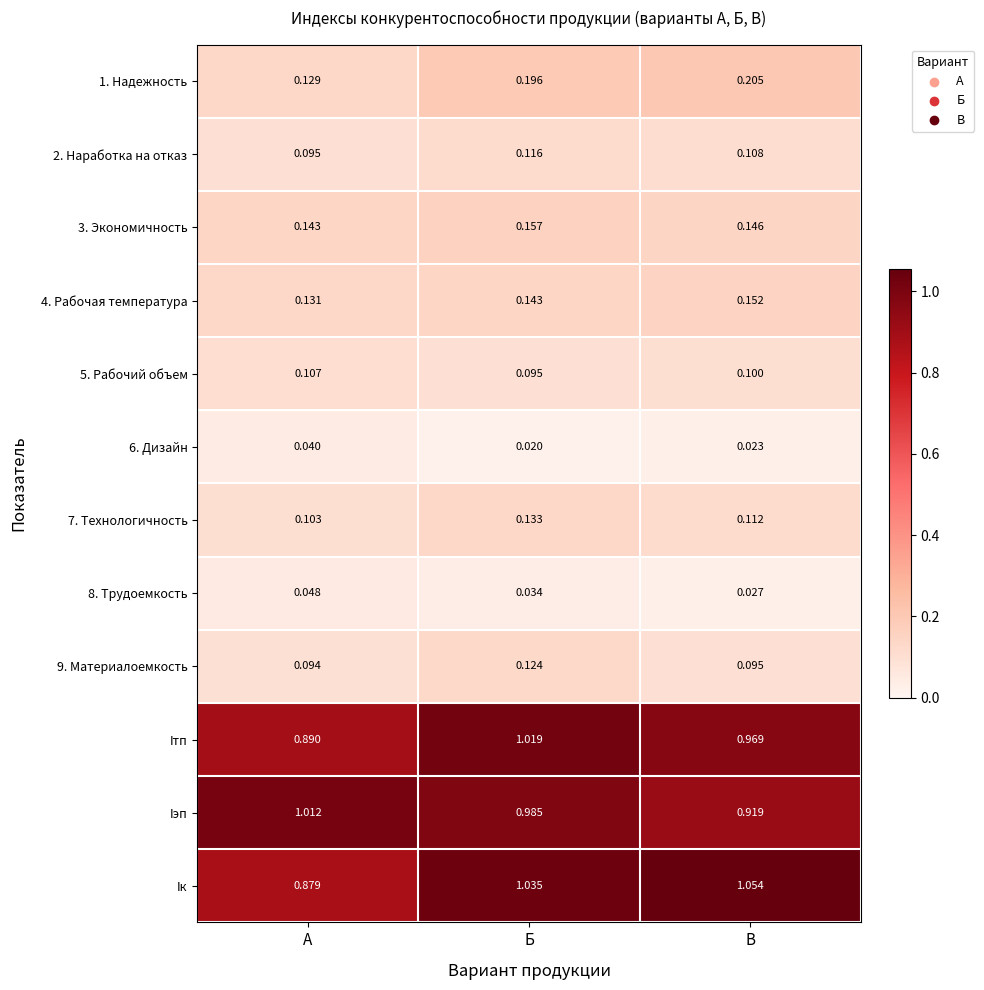

At which label does Iк first exceed 1?

Б